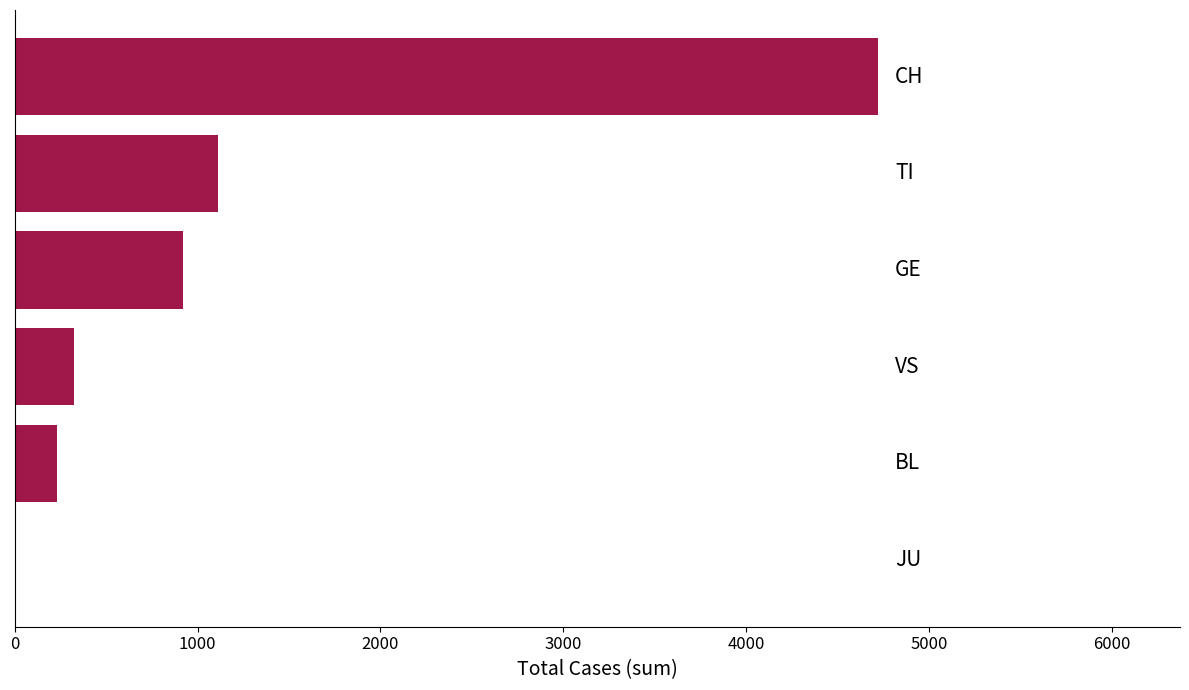

What is the sum of all values?

7320